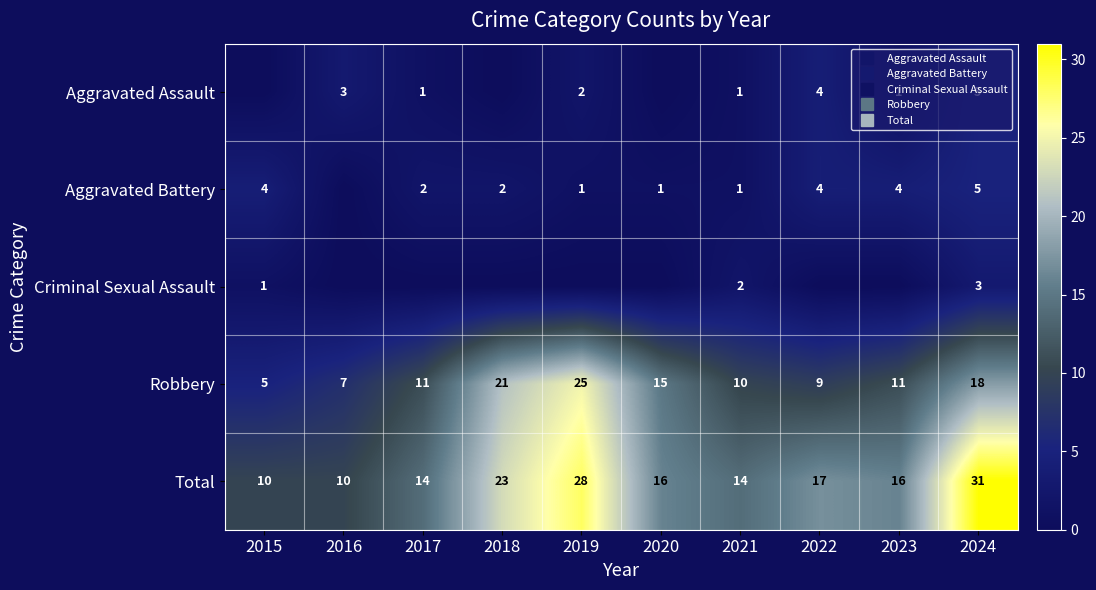

At 2017, list the series in order from largest to smallest.

Total, Robbery, Aggravated Battery, Aggravated Assault, Criminal Sexual Assault